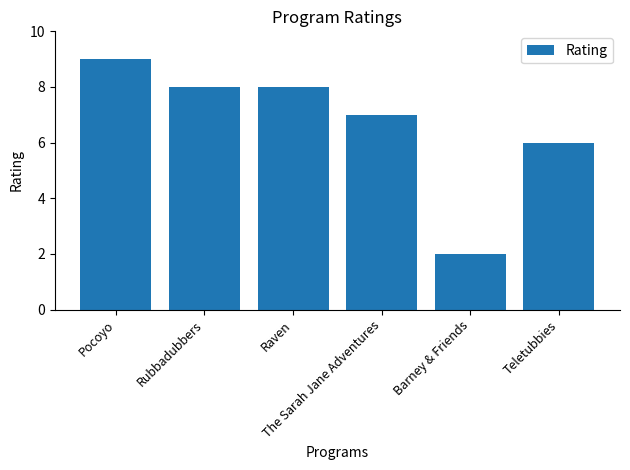

Reading right to left, transcribe all the data shown in this chart.

6	2	7	8	8	9